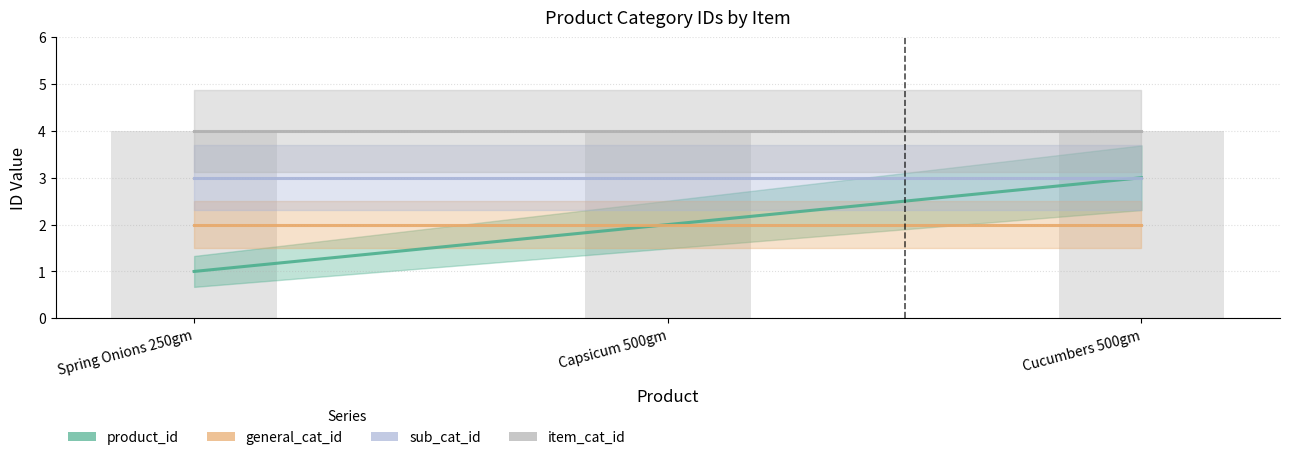

What are all the series names shown in the legend?

product_id, general_cat_id, sub_cat_id, item_cat_id